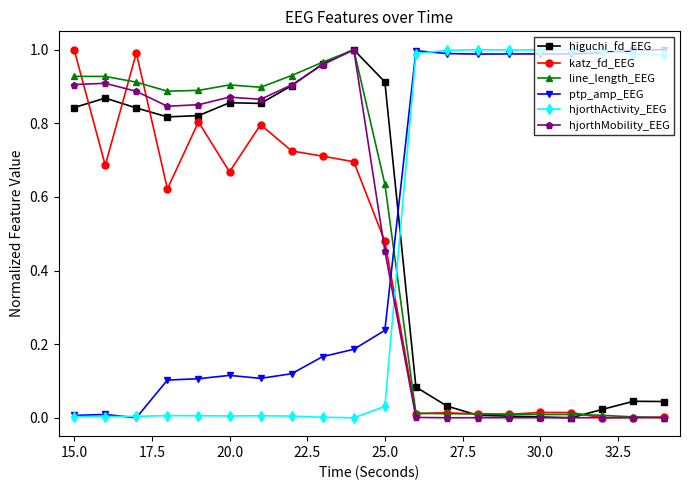

Which series ends up on top after the final intersection of hjorthMobility_EEG and line_length_EEG?

hjorthMobility_EEG